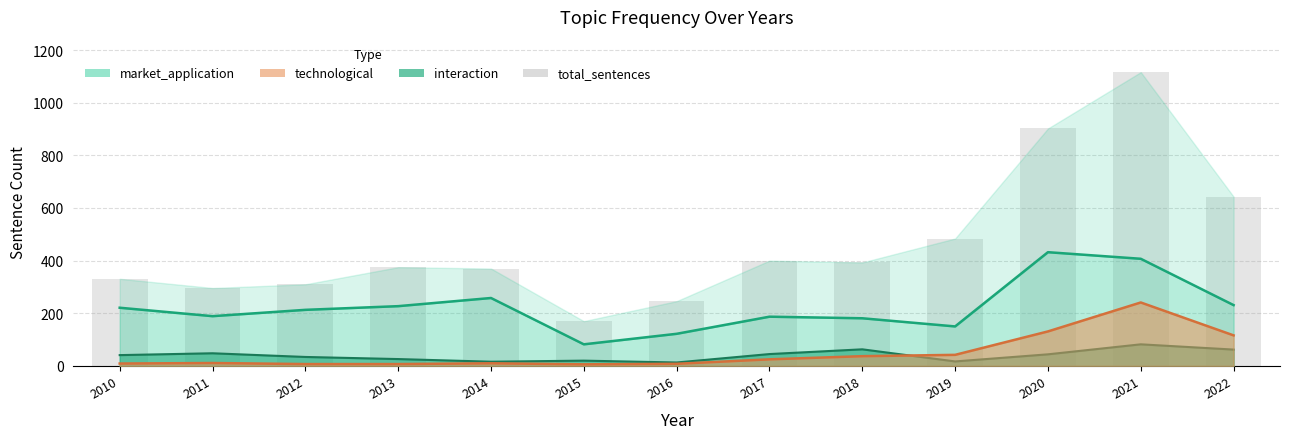

Rank the categories by value from highest to lowest.

2021, 2020, 2022, 2019, 2017, 2018, 2013, 2014, 2010, 2012, 2011, 2016, 2015